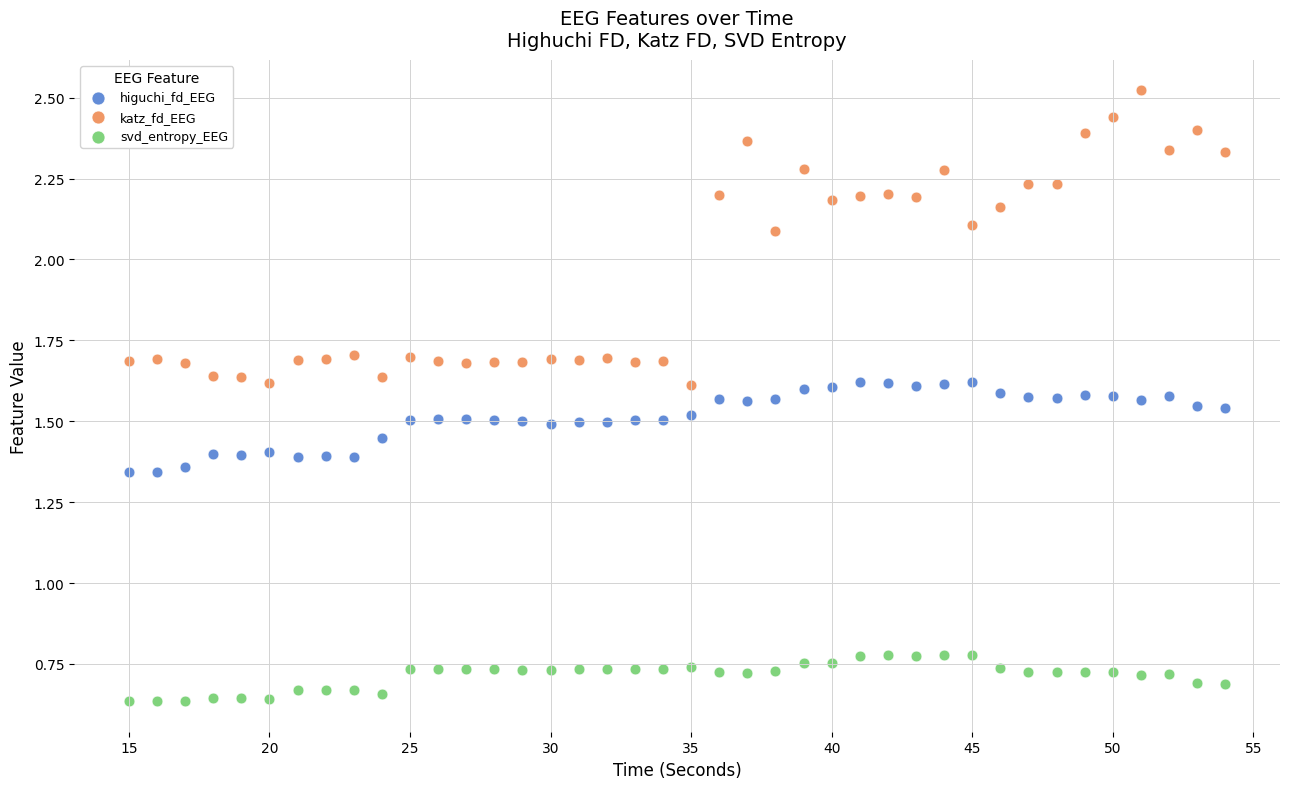

Which series has the largest Y range (max minus min)?

katz_fd_EEG